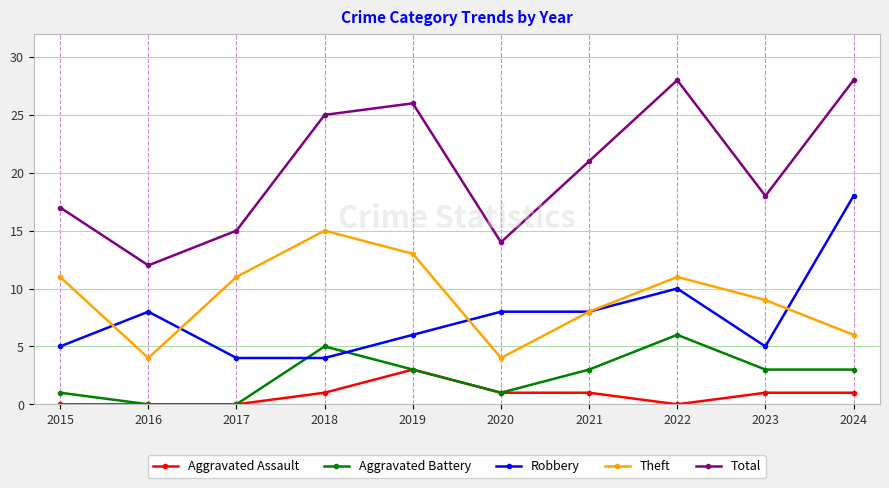

Which series has the largest range (max minus min)?

Total